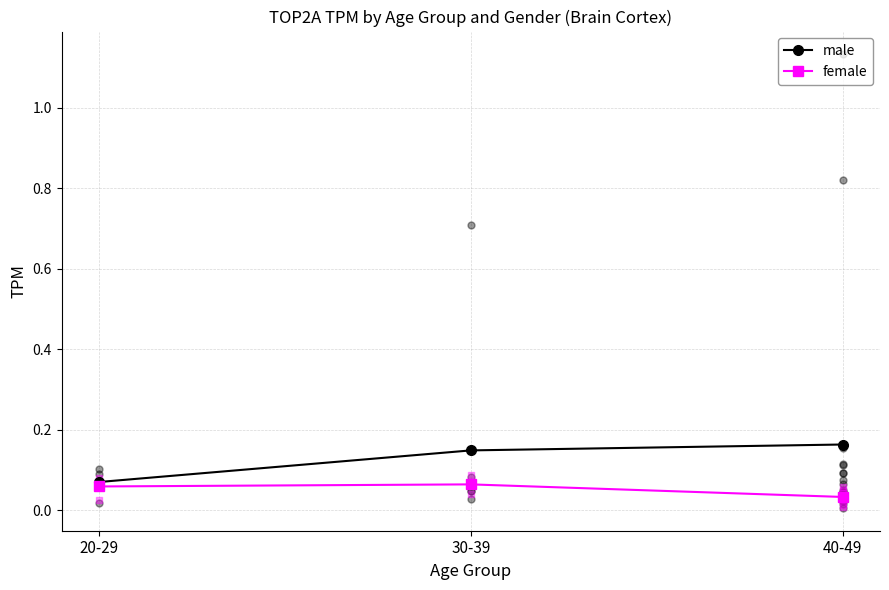

Which series has the largest Y range (max minus min)?

male